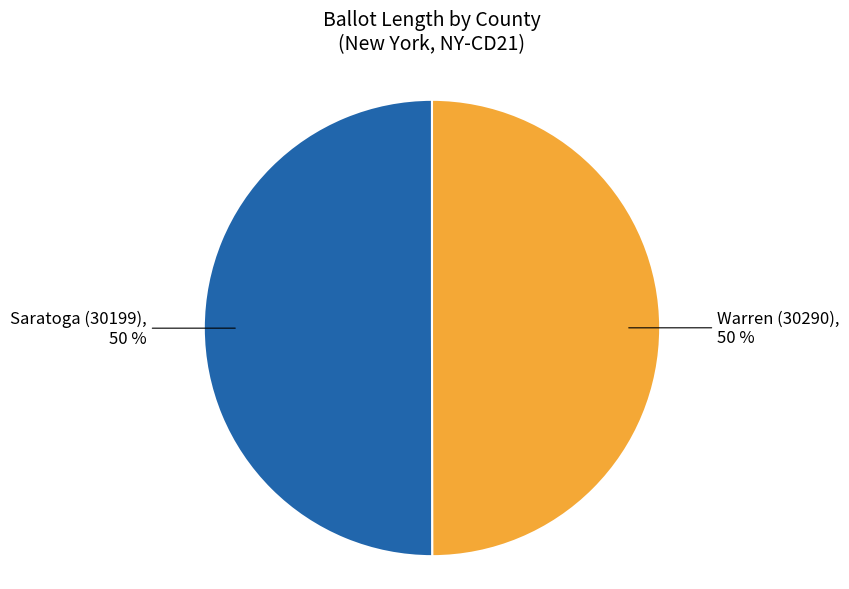

To the nearest percent, what percentage of the pie is Saratoga (30199)?

50%